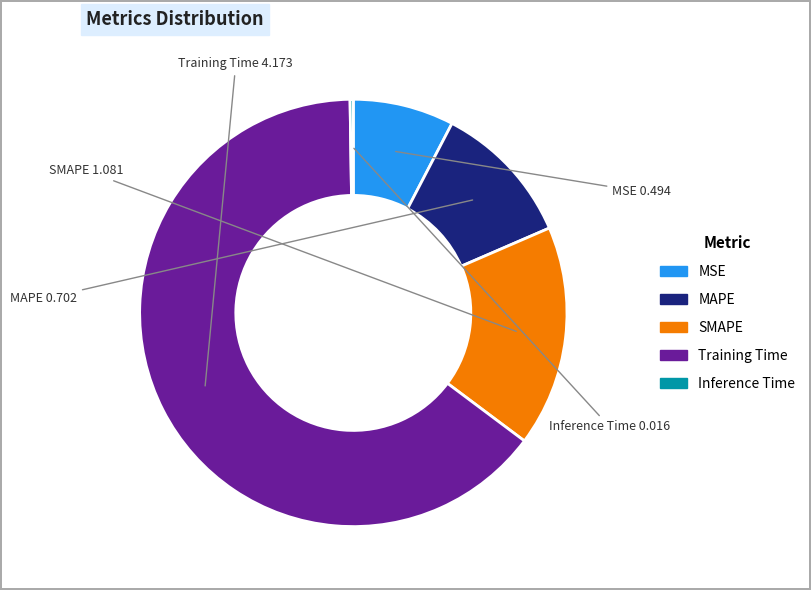

Combined, do MSE and Training Time account for over 50%?

Yes